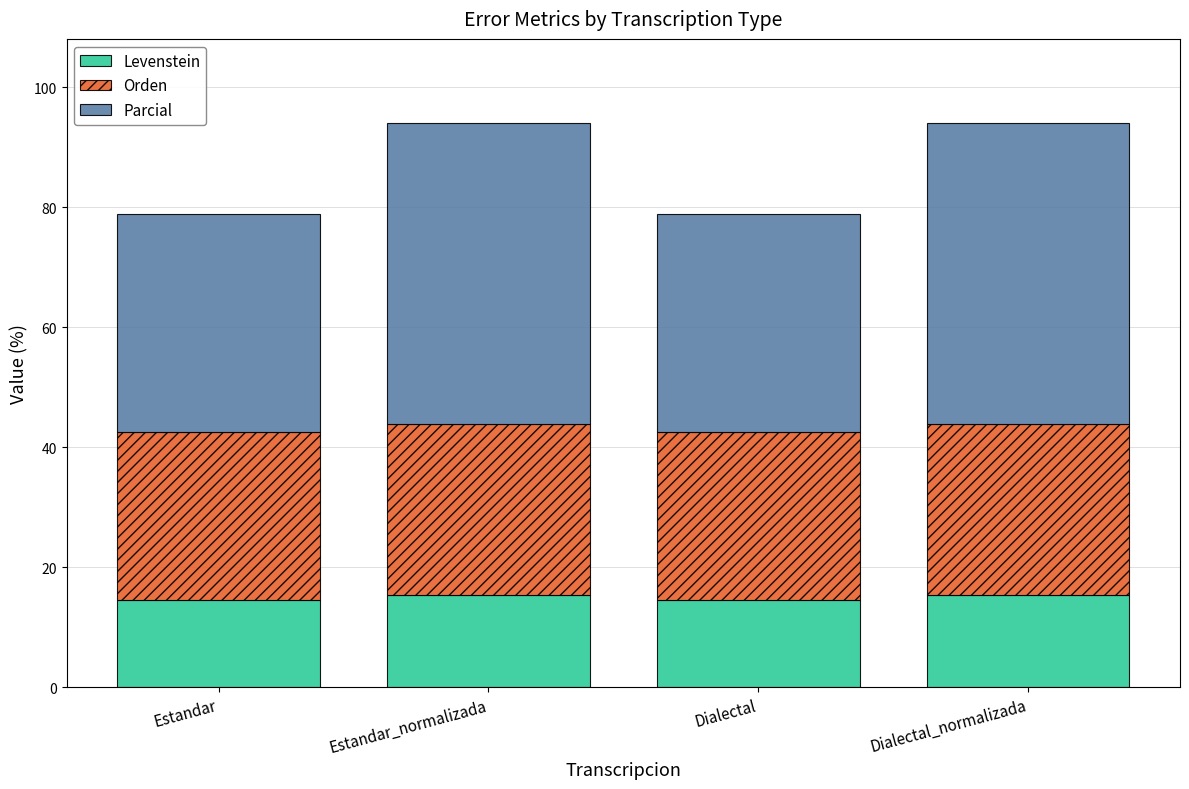

Read the Levenstein value at Estandar_normalizada.

15.4